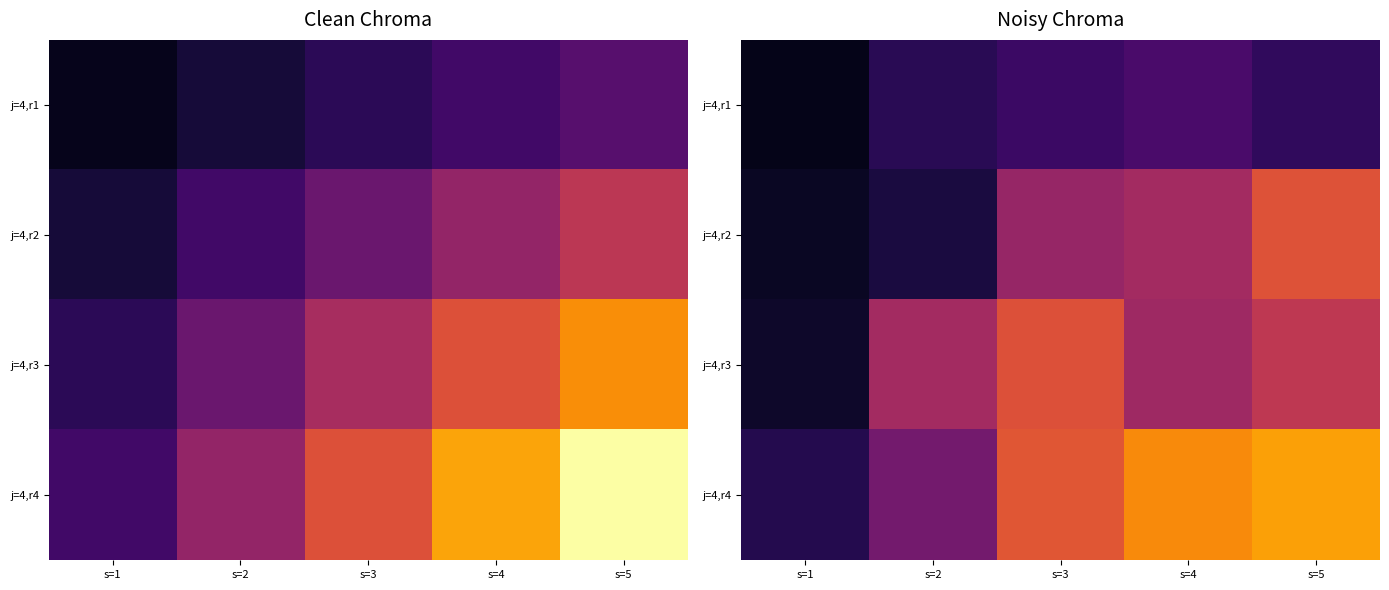

What is the sum of the j=4,r2 values at s=2 and s=4?

0.6